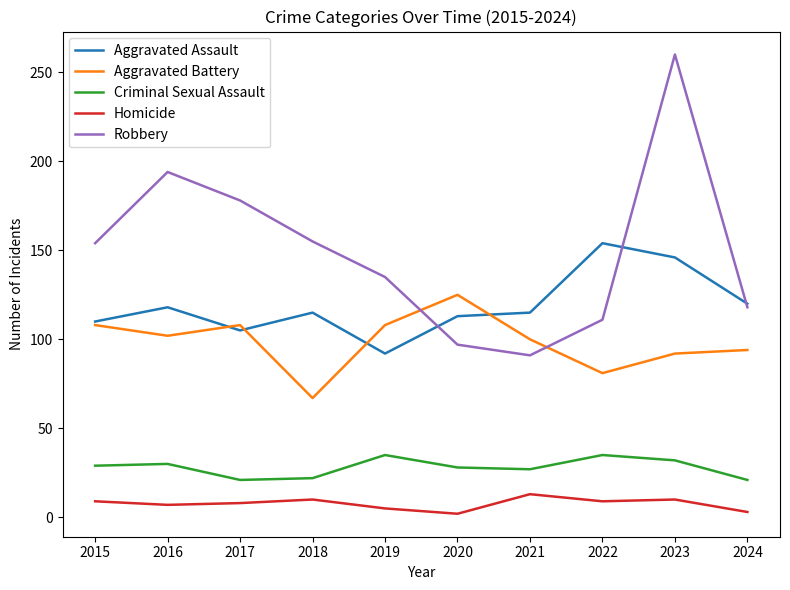

Rank the series by their maximum value, from highest to lowest.

Robbery, Aggravated Assault, Aggravated Battery, Criminal Sexual Assault, Homicide